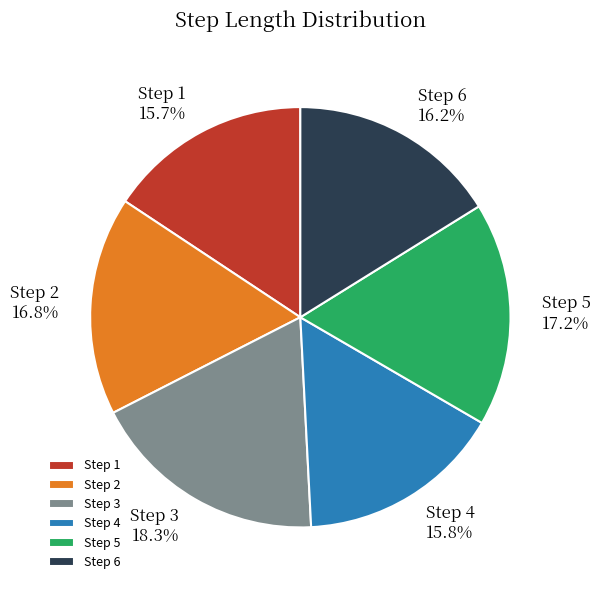

To the nearest percent, what is the average slice percentage?

17%